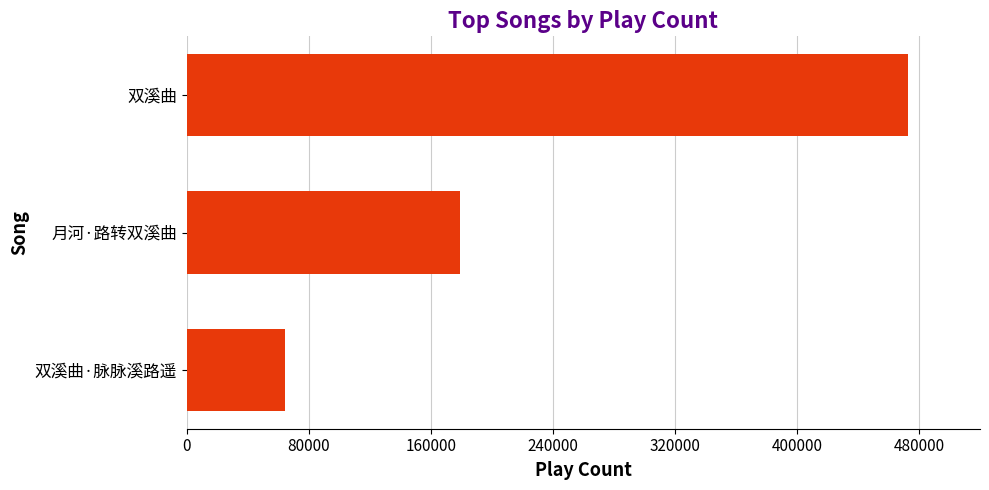

Reading bottom to top, what are all the values shown in this chart?

64334	179299	472485